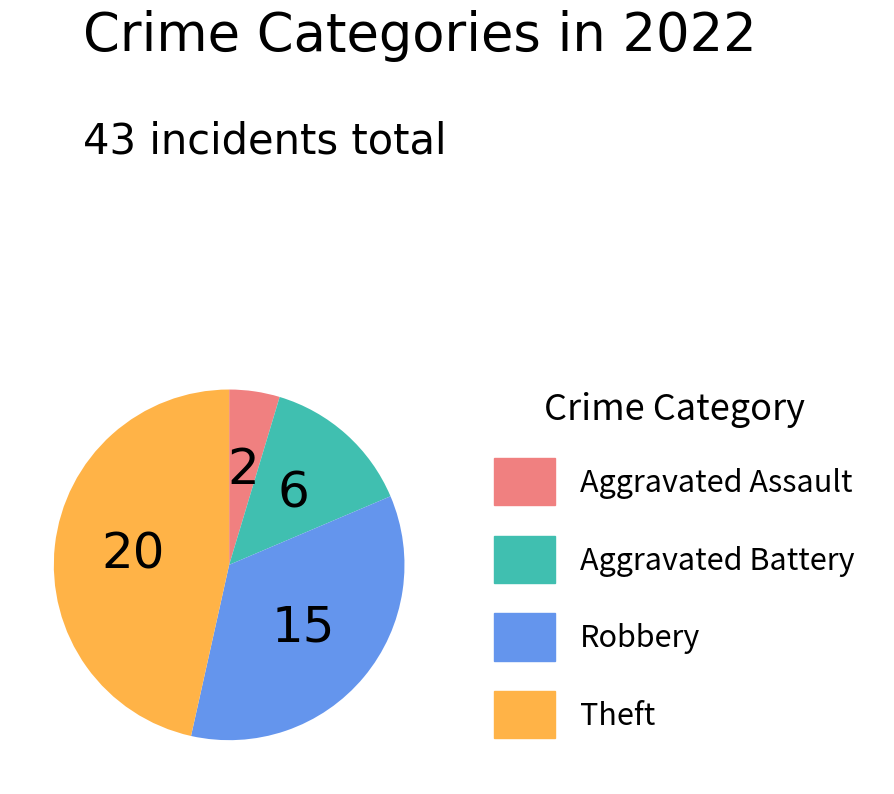

Count the number of slices in the pie.

4